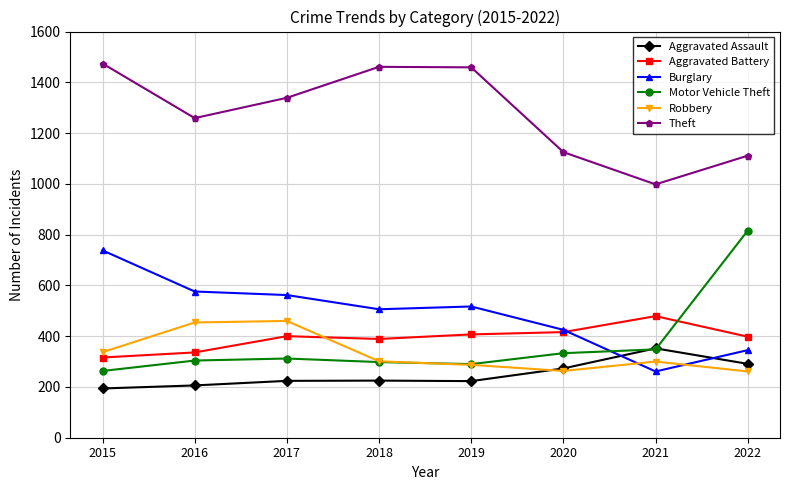

How many distinct data groups are displayed?

6